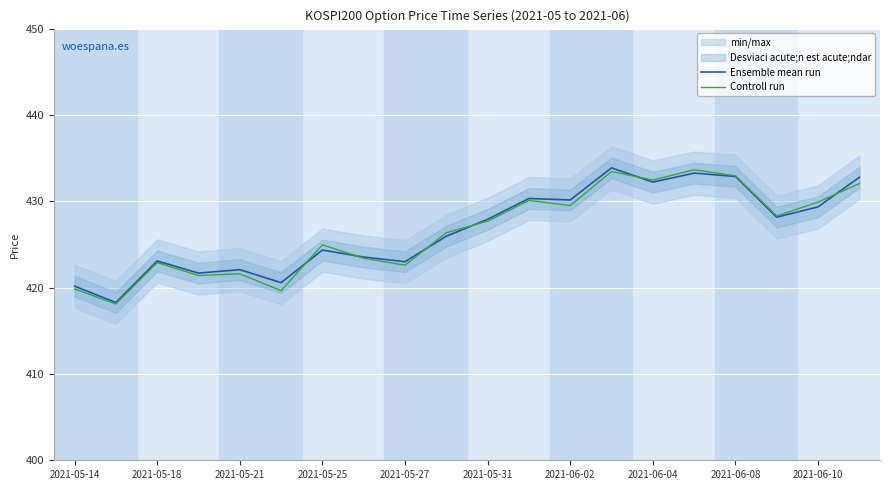

Which has a higher value, 15 or 11?

15